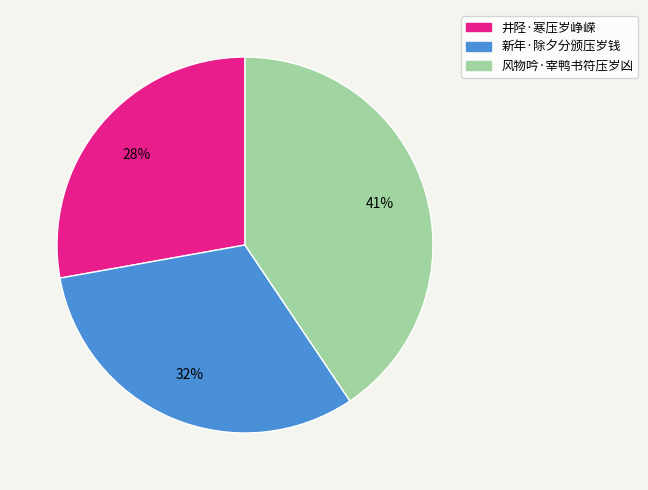

True or false: 新年·除夕分颁压岁钱 accounts for 32% of the total.

True